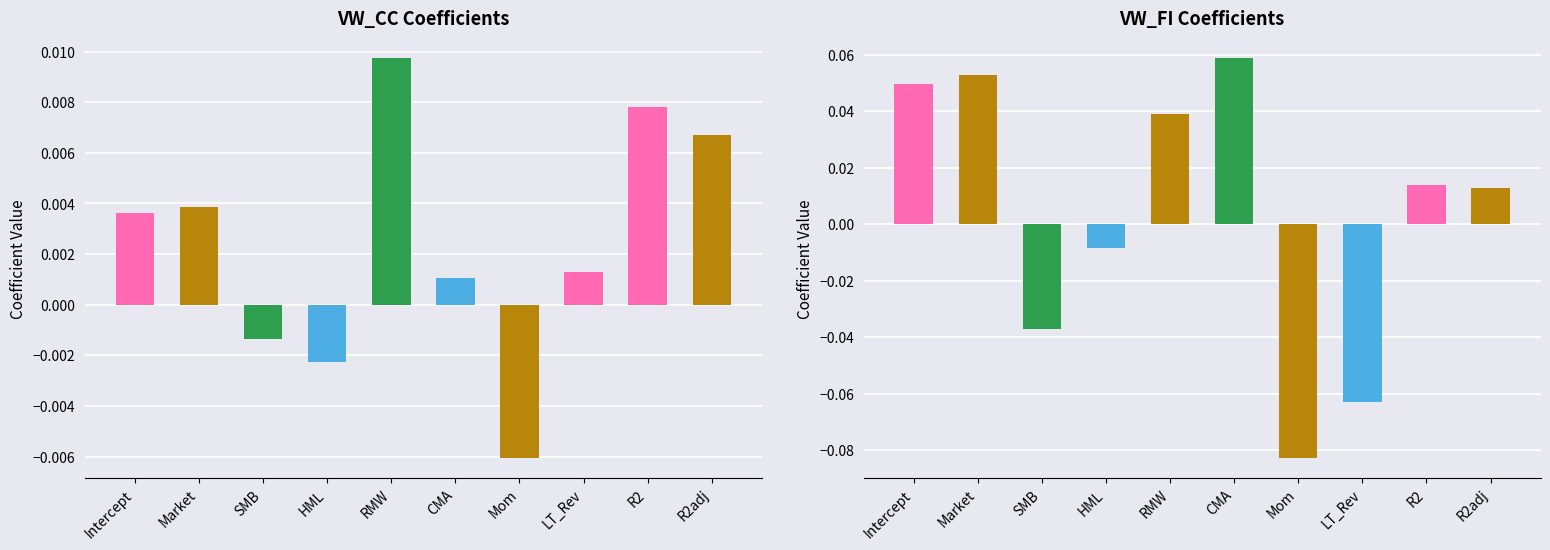

What position from the right is Mom?

4